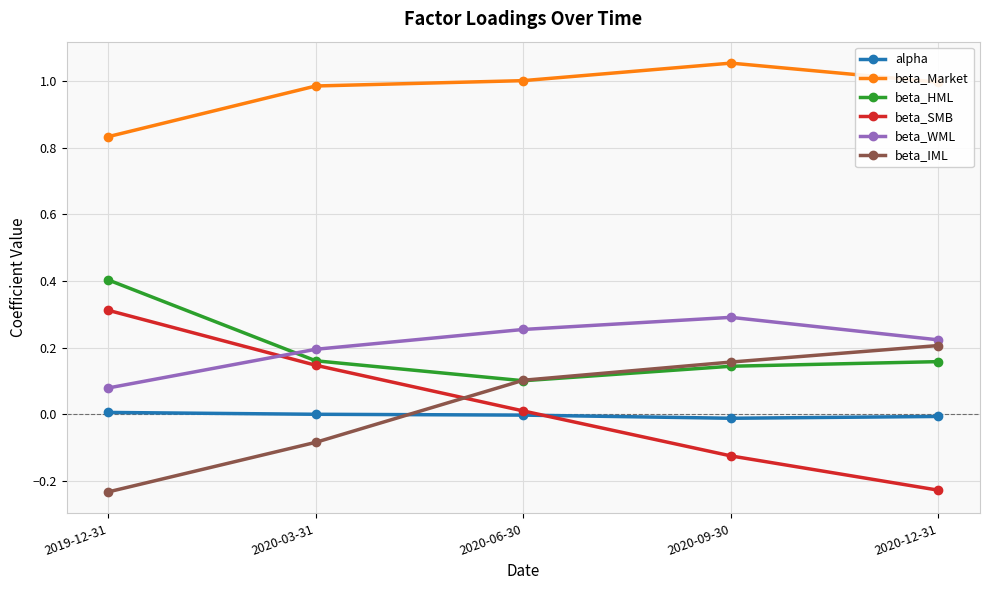

At which label is beta_HML closest to 0?

2020-06-30